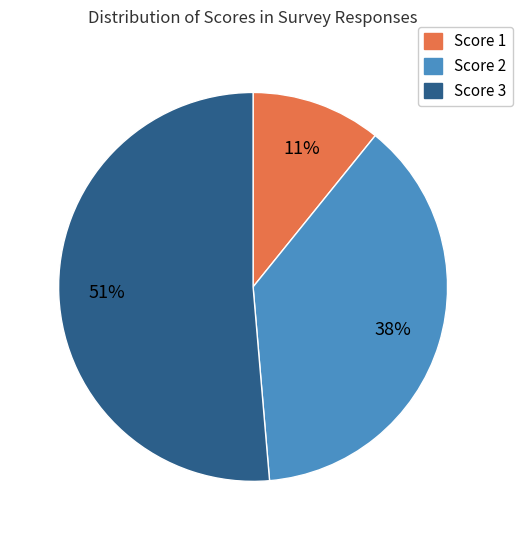

Count the number of slices in the pie.

3